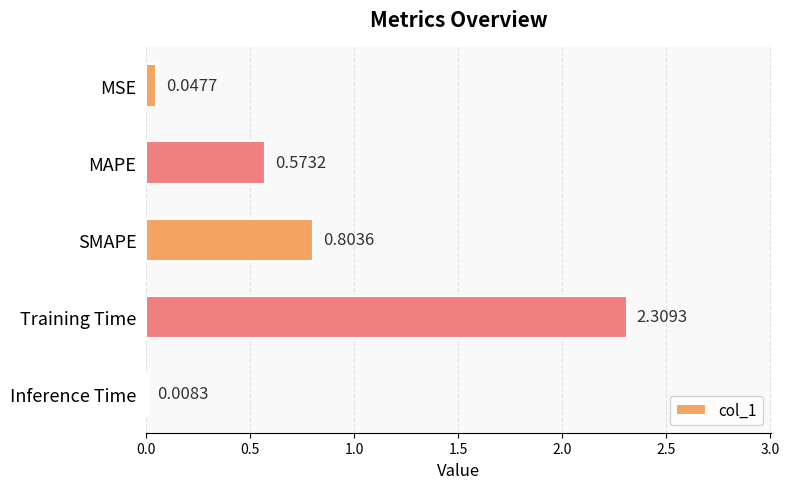

What is the sum of all values?

3.7